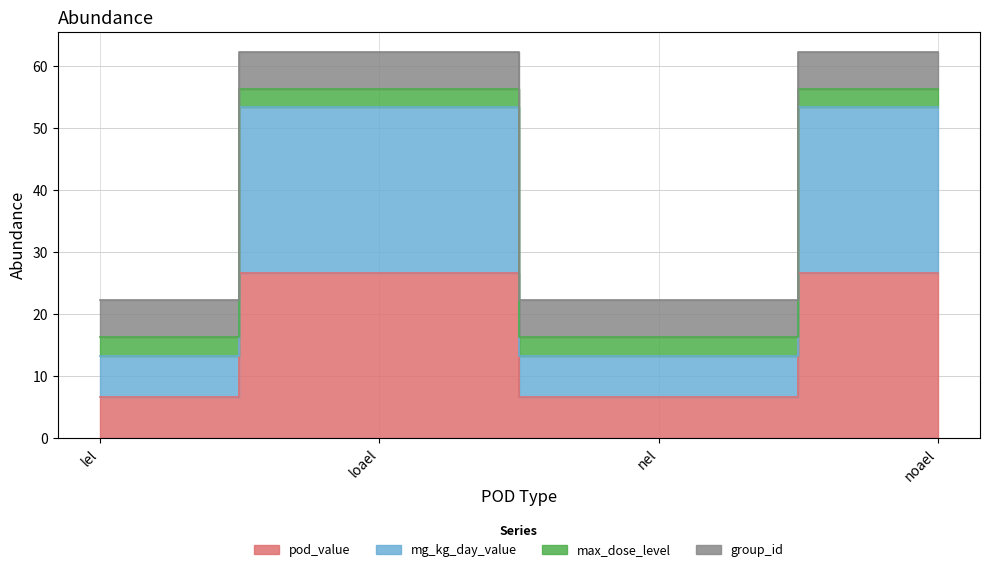

True or false: pod_value has more than 0 points higher than both neighbors.

True